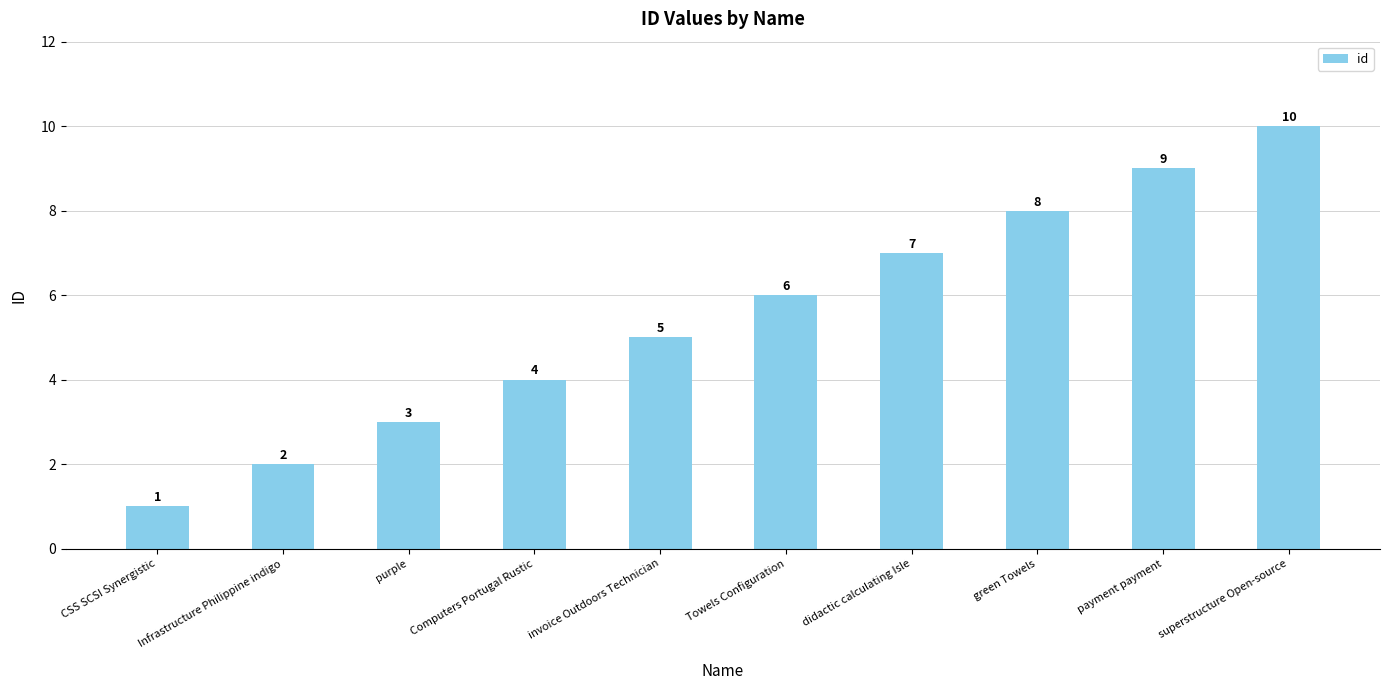

Reading left to right, what are all the values shown in this chart?

1	2	3	4	5	6	7	8	9	10